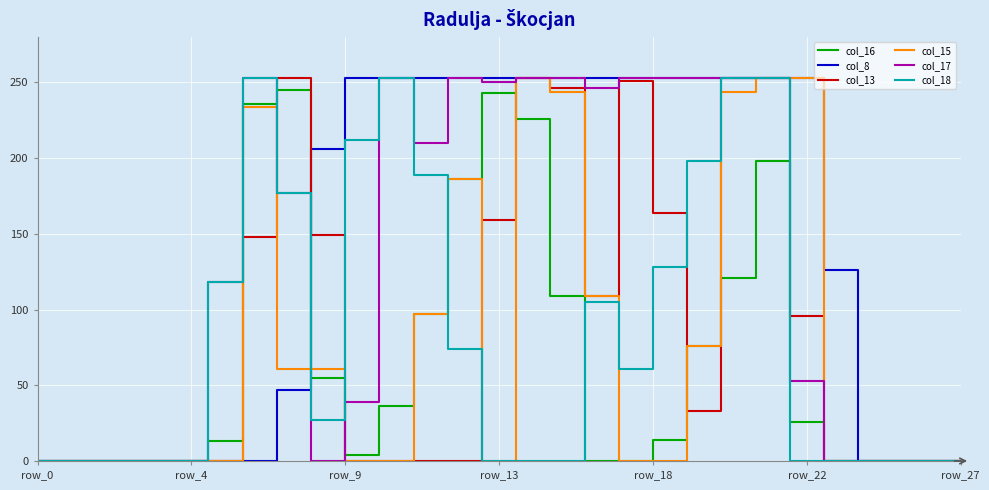

What is the greatest value displayed?

253